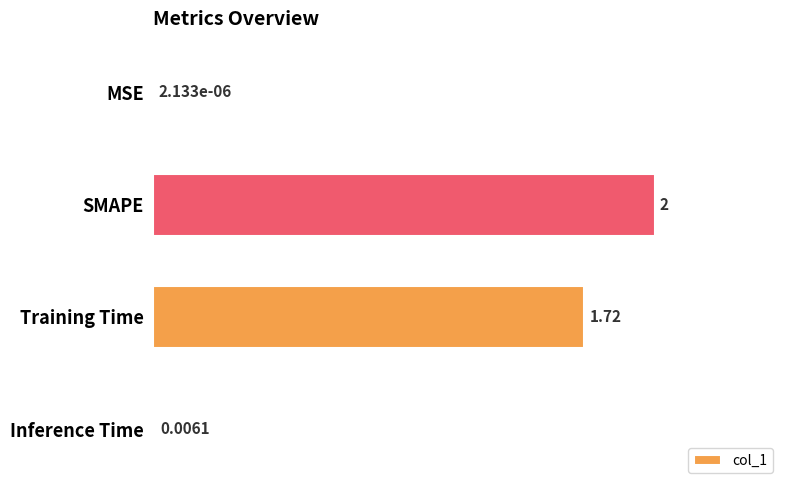

Between Training Time and MSE, which is larger?

Training Time